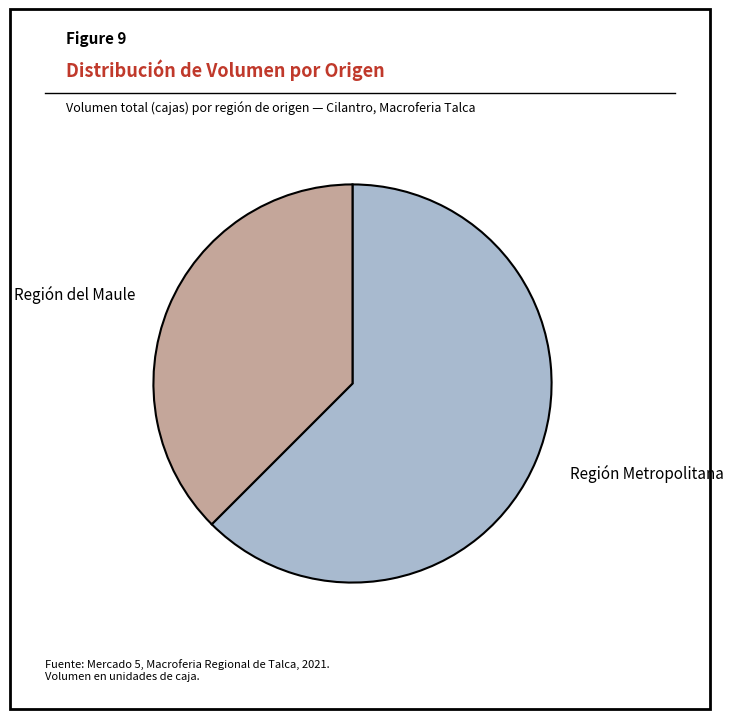

Does any single category account for the majority?

Yes